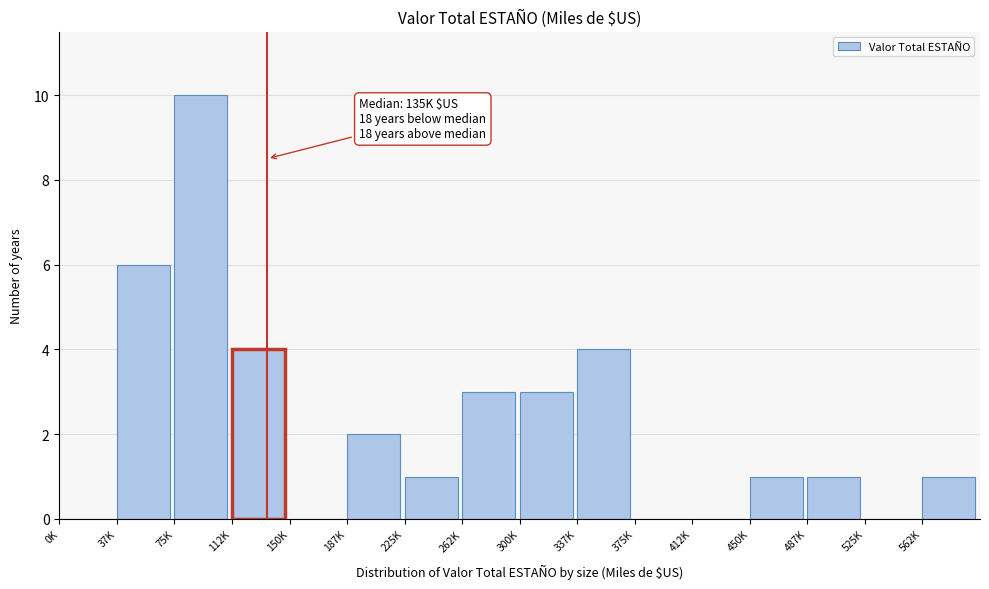

Reading left to right, transcribe all the data shown in this chart.

0K=0	37K=6	75K=10	112K=4	150K=0	187K=2	225K=1	262K=3	300K=3	337K=4	375K=0	412K=0	450K=1	487K=1	525K=0	562K=1